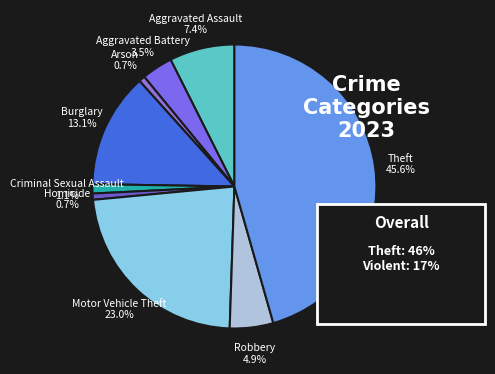

What is the largest slice in the pie chart?

Theft